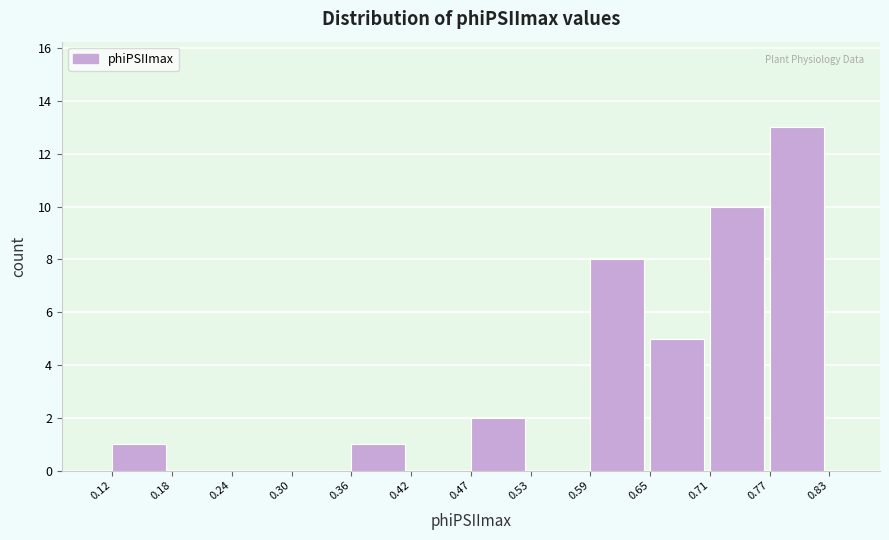

Over which range of the x-axis is the bar tallest?

0.77 to 0.83